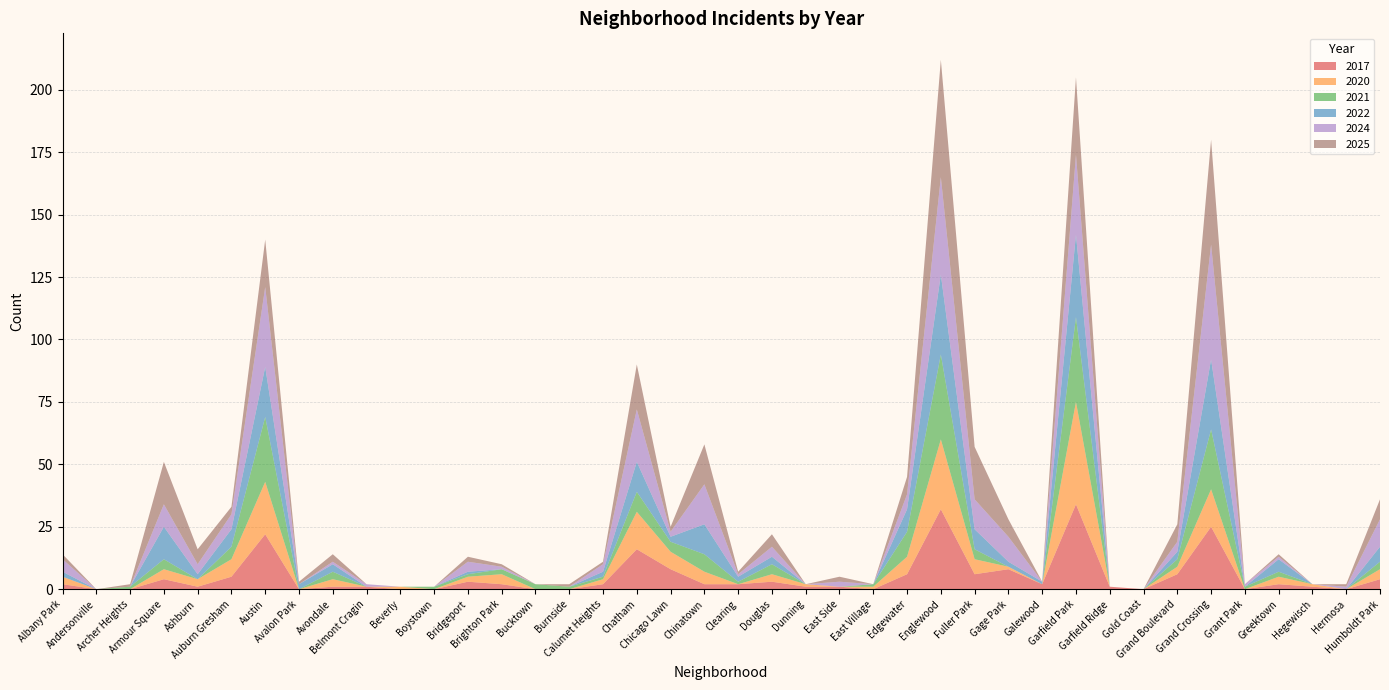

Reading left to right, extract all data points from this chart.

2017: 2	0	0	4	1	5	22	0	1	1	0	0	3	2	0	0	2	16	8	2	2	3	1	1	0	6	32	6	8	2	34	1	0	6	25	0	2	1	0	4
2020: 3	0	0	4	3	7	21	0	3	0	1	0	2	4	0	0	2	15	7	5	0	3	1	0	1	7	28	6	1	0	41	0	0	3	15	0	3	1	0	4
2021: 0	0	1	4	0	5	26	0	3	0	0	1	1	2	2	1	1	8	4	7	1	4	0	0	1	10	34	4	0	0	34	0	0	3	24	1	2	0	0	3
2022: 2	0	0	13	2	7	20	2	3	0	0	0	1	0	0	0	2	12	2	12	2	3	0	0	0	9	32	8	2	1	33	0	0	3	28	0	5	0	0	6
2024: 5	0	0	9	4	6	32	0	1	1	0	0	4	1	0	0	3	21	2	16	1	4	0	2	0	6	39	12	10	0	32	0	0	4	46	1	1	0	1	11
2025: 2	0	1	17	6	3	19	1	3	0	0	0	2	1	0	1	1	18	2	16	1	5	0	2	0	7	47	21	7	0	31	0	0	7	42	0	1	0	1	8